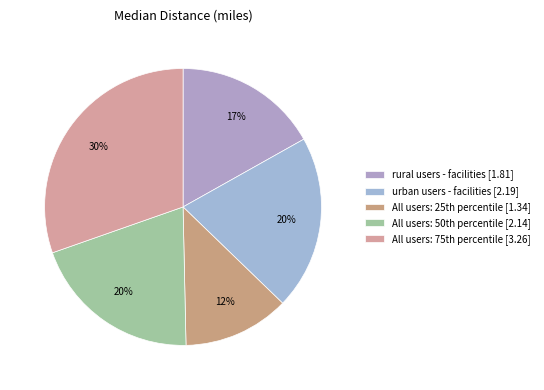

How many slices are in this pie chart?

5